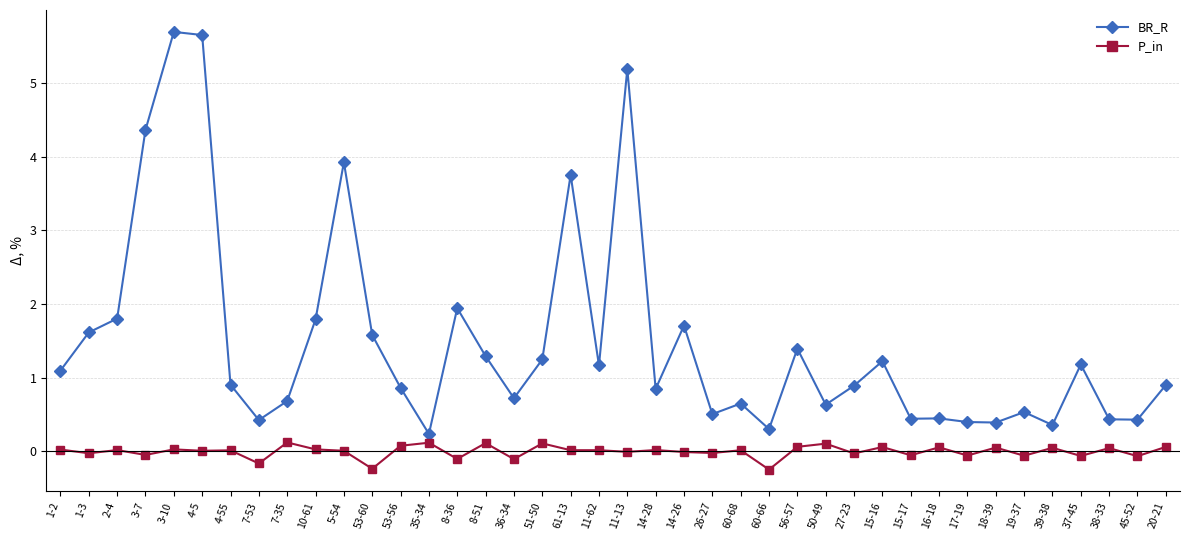

Read the P_in value at 53-60.

-0.2